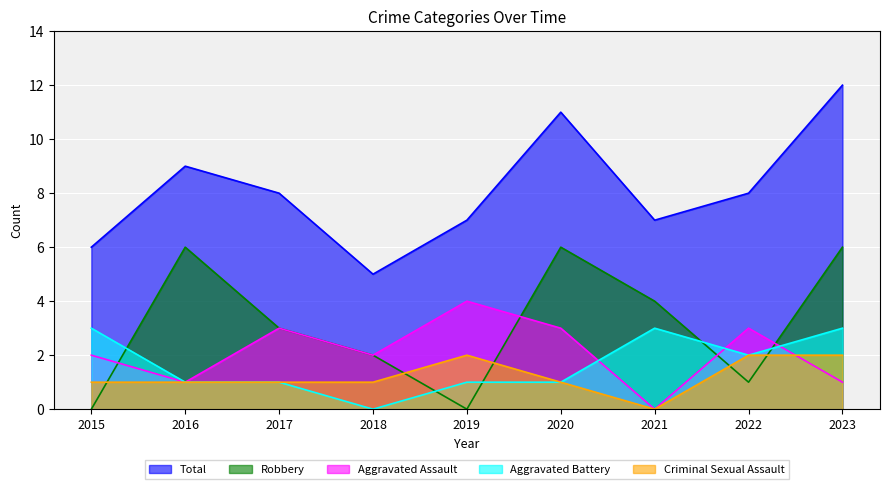

Which series changed the most between 2017 and 2020?

Robbery